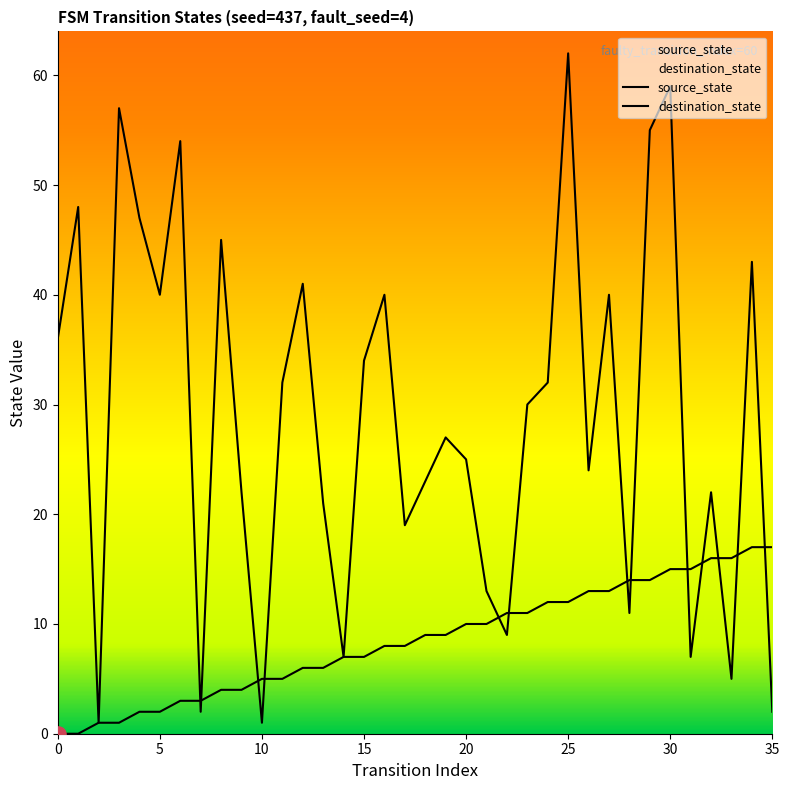

What are all the series names shown in the legend?

source_state, destination_state